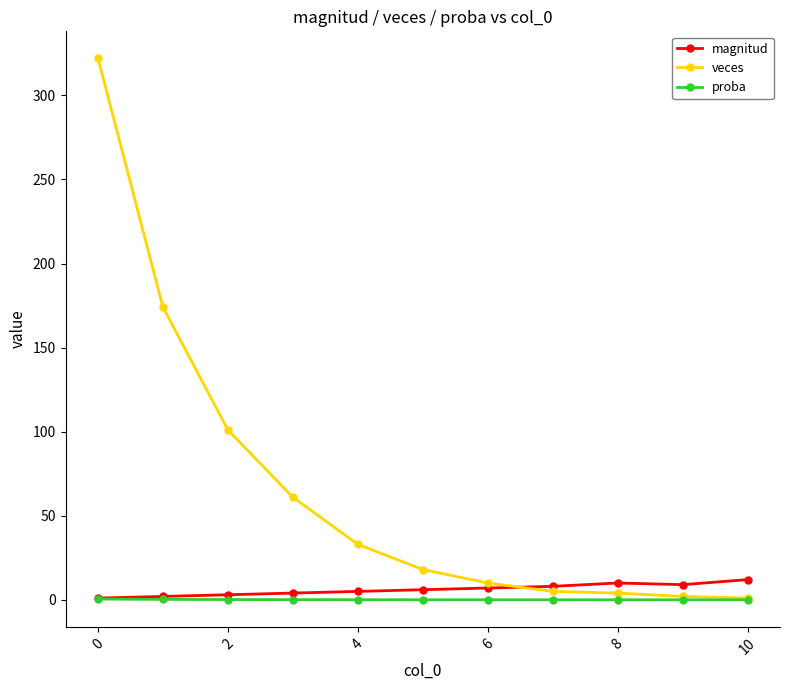

What is the value of the veces point at the 4th from the left?

61.0